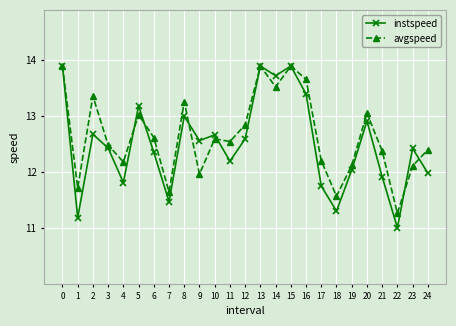

At how many categories does at least one series exceed 12?

21